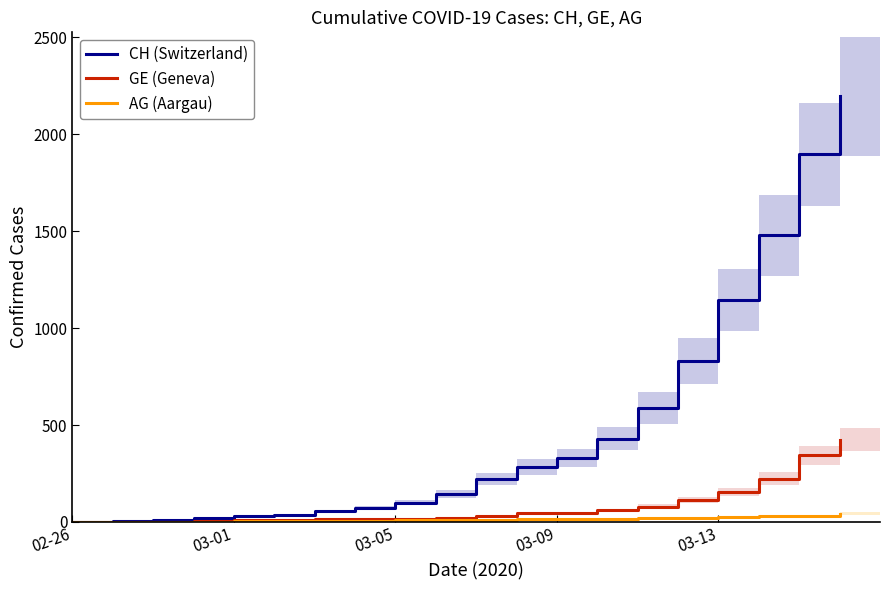

What is the difference between the maximum and minimum values in the GE (Geneva) series?

425